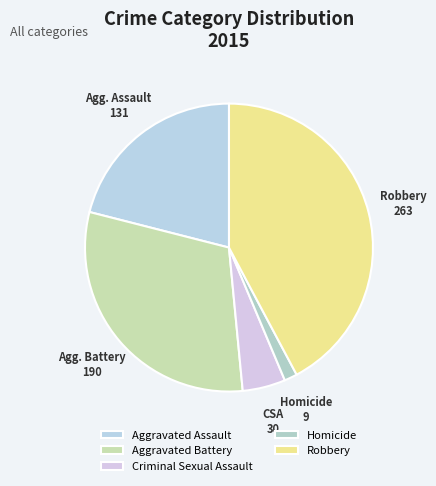

Is there any slice that represents more than half of the pie?

No